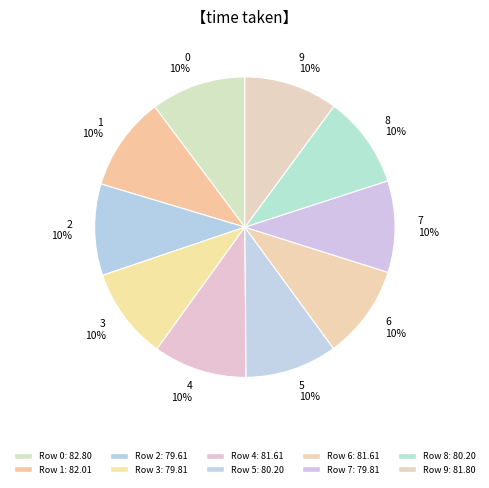

Which category has the smallest portion of the pie?

2